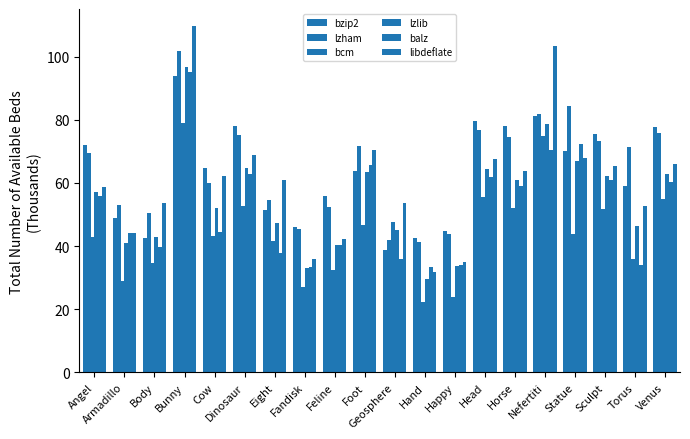

Rank the series at Feline from highest to lowest value.

bzip2, lzham, libdeflate, lzlib, balz, bcm